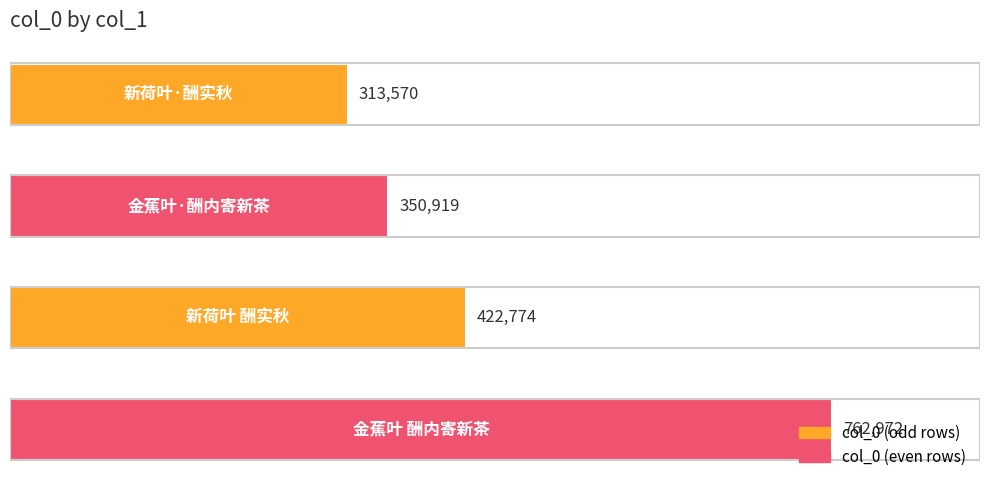

Where is the data nearest to the value 538271?

新荷叶 酬实秋